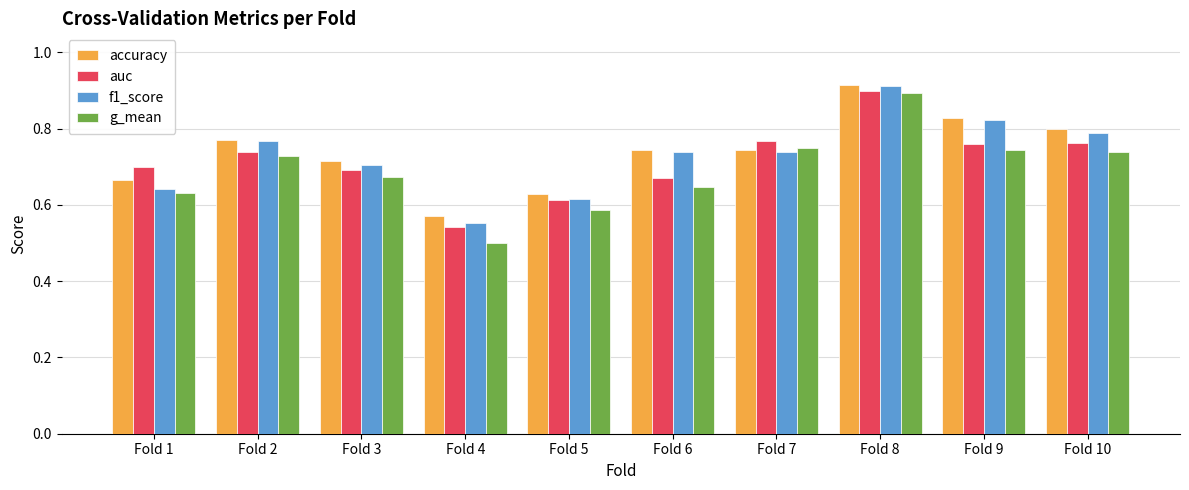

True or false: accuracy has a value of 0.7 at Fold 6.

True